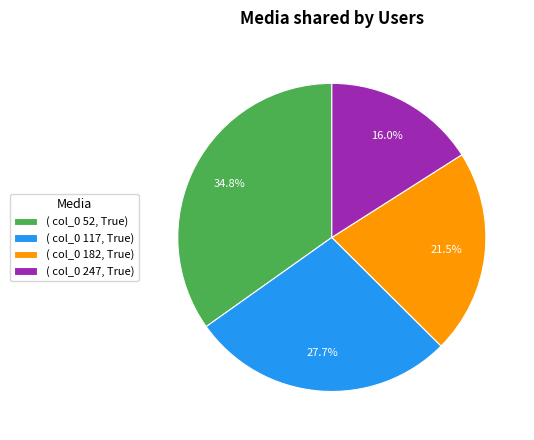

Which has a higher value, ( col_0 247, True) or ( col_0 117, True)?

( col_0 117, True)